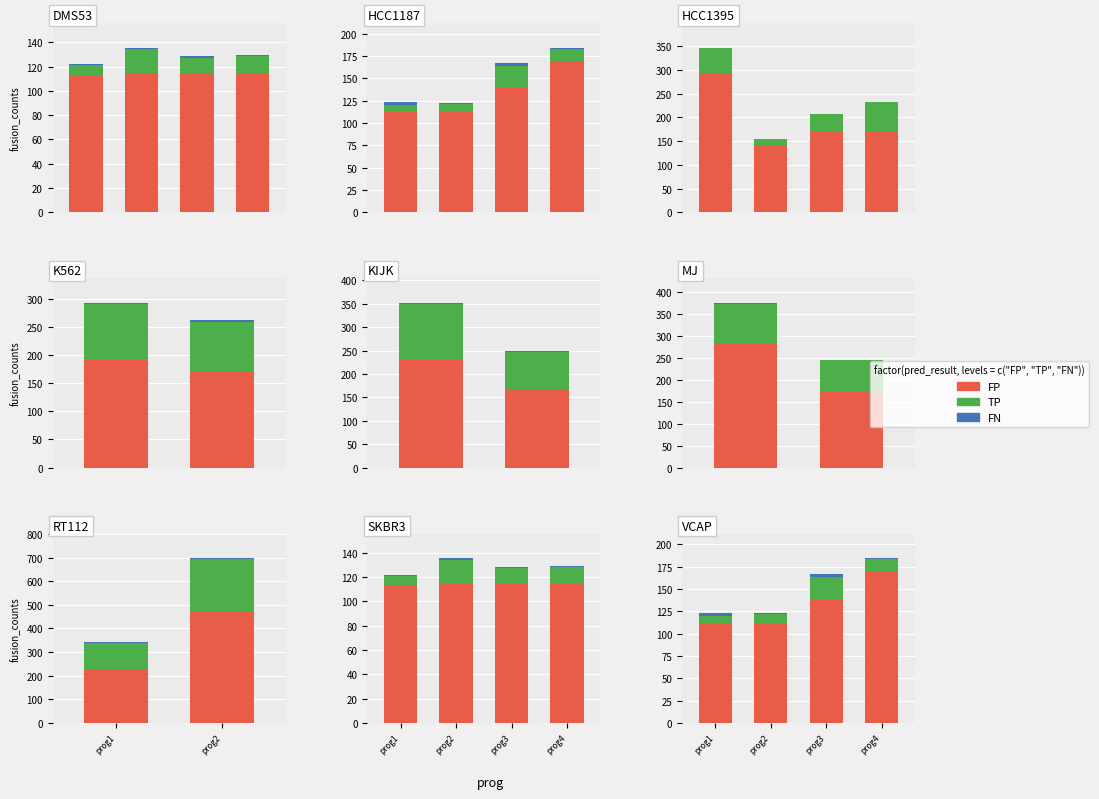

What is the average value of the FN series?

2.0